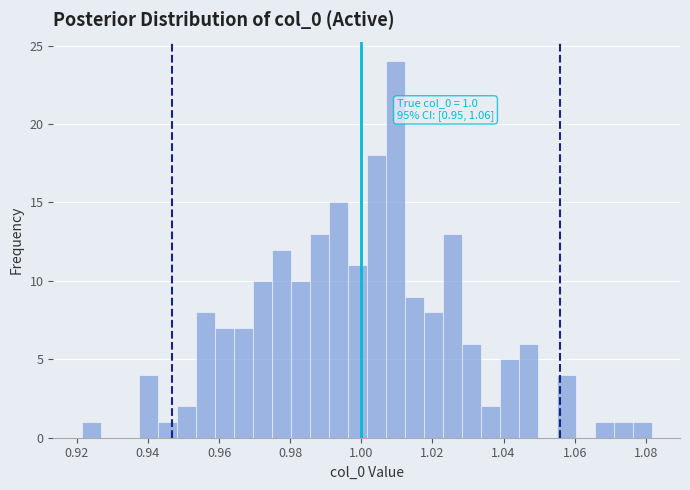

Around what value on the x-axis is the tallest bar? Give the approximate position of its centre, as read against the axis.

1.010